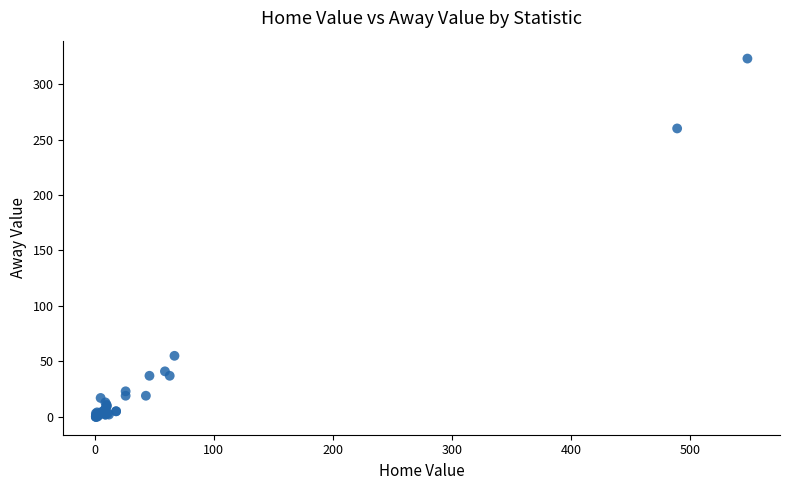

What Y value in the scatter plot is closest to 161?

260.0